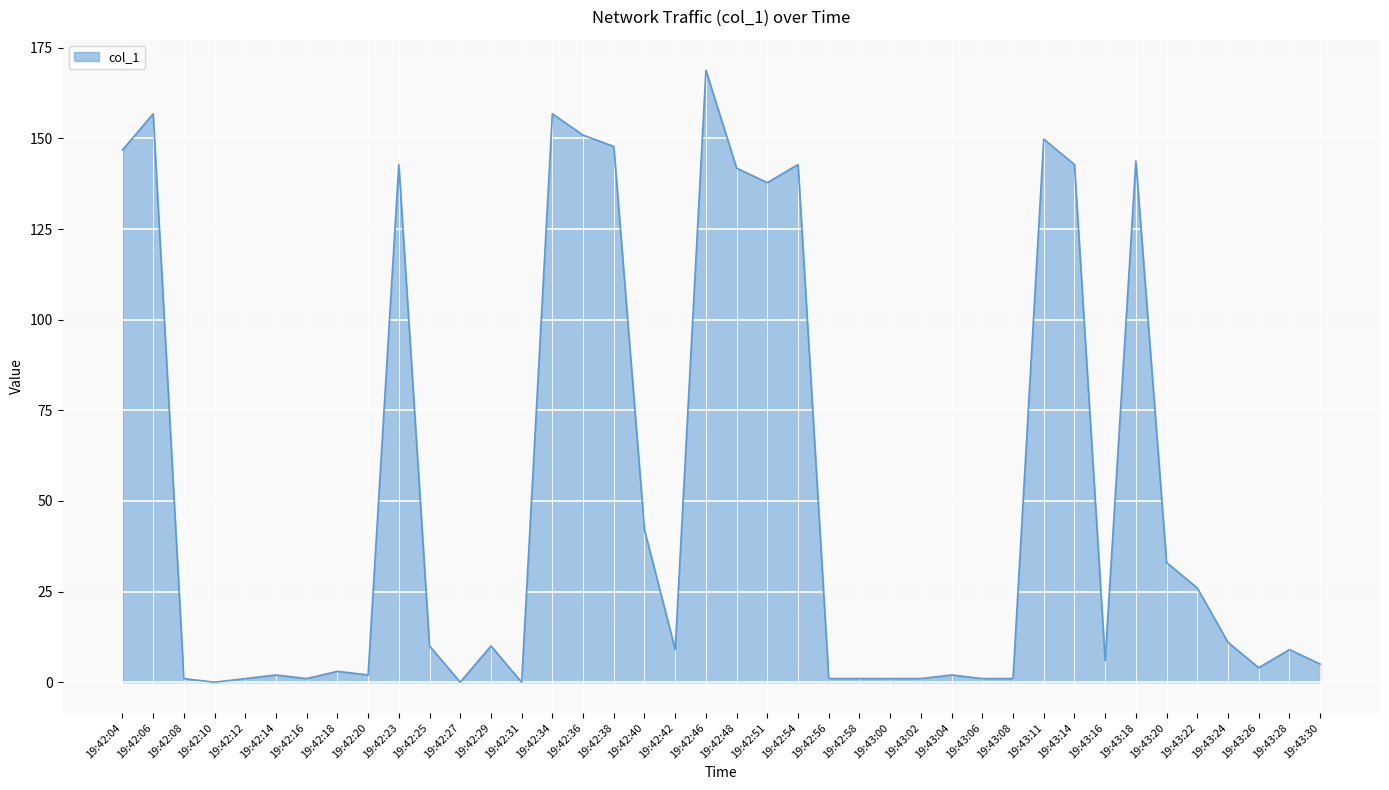

Which has a higher value, 19:43:02 or 19:42:18?

19:42:18